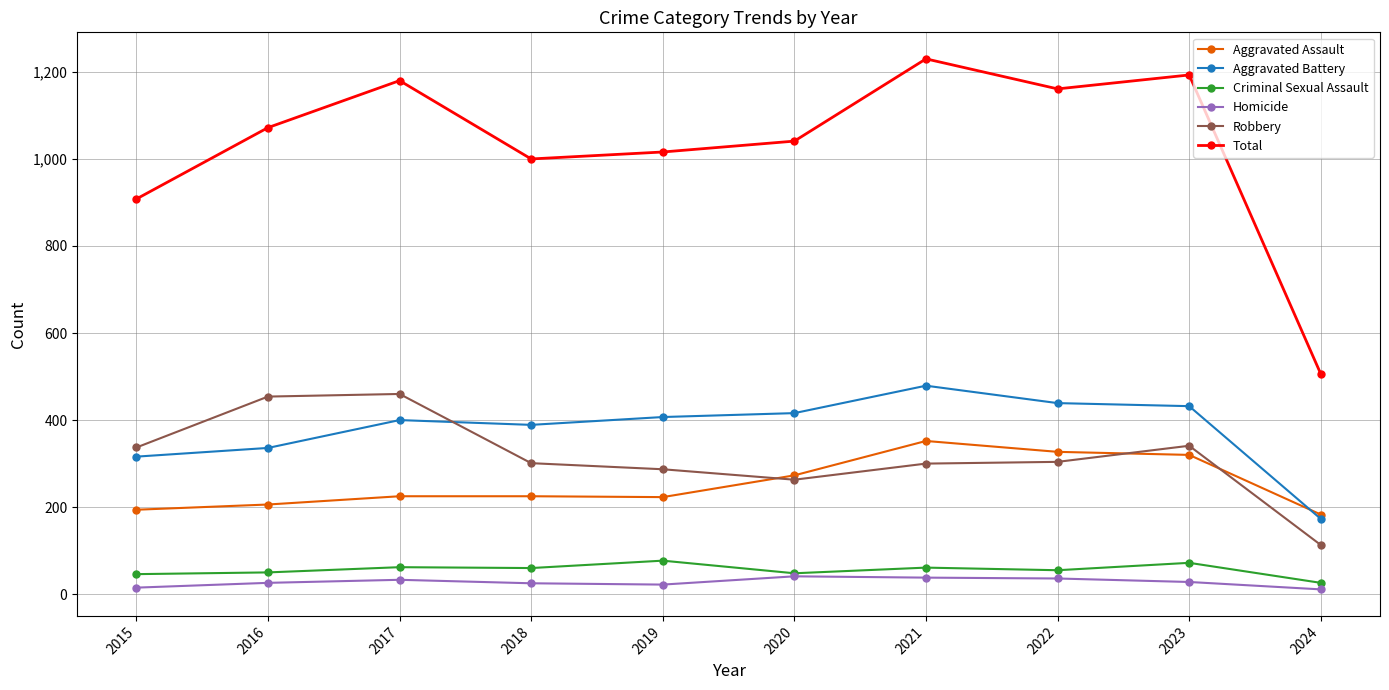

True or false: Robbery and Homicide intersect in this chart.

False